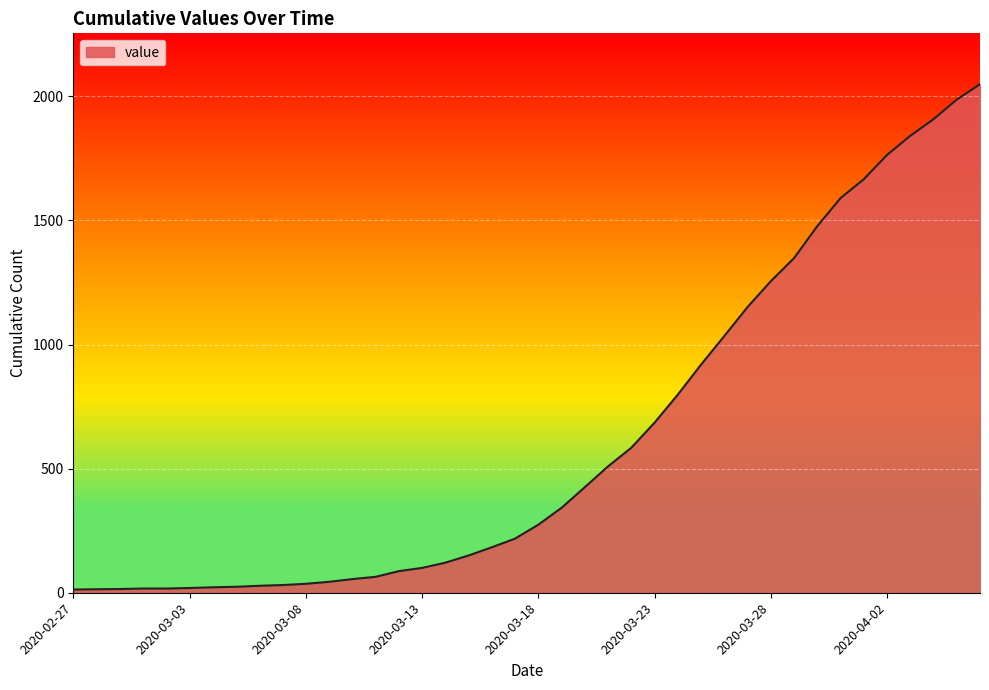

What is the greatest value displayed?

2049